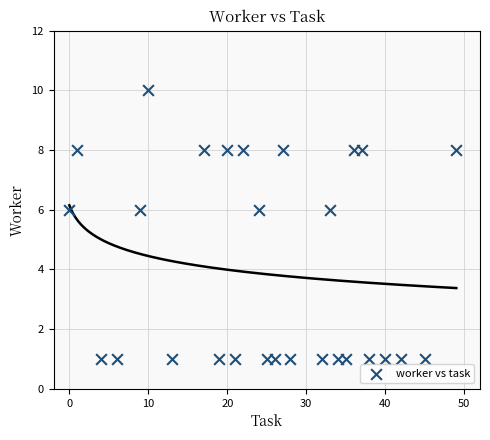

What is the range of X values (max minus min)?

49